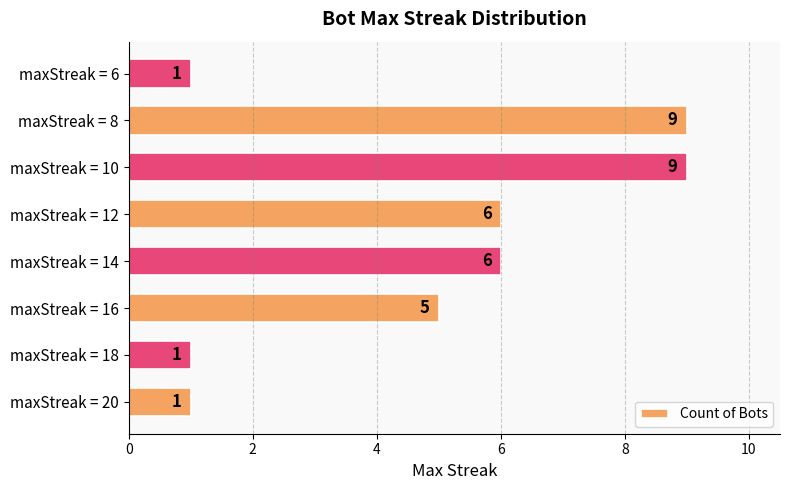

The chart shows a value of 3 at maxStreak = 12. True or false?

False